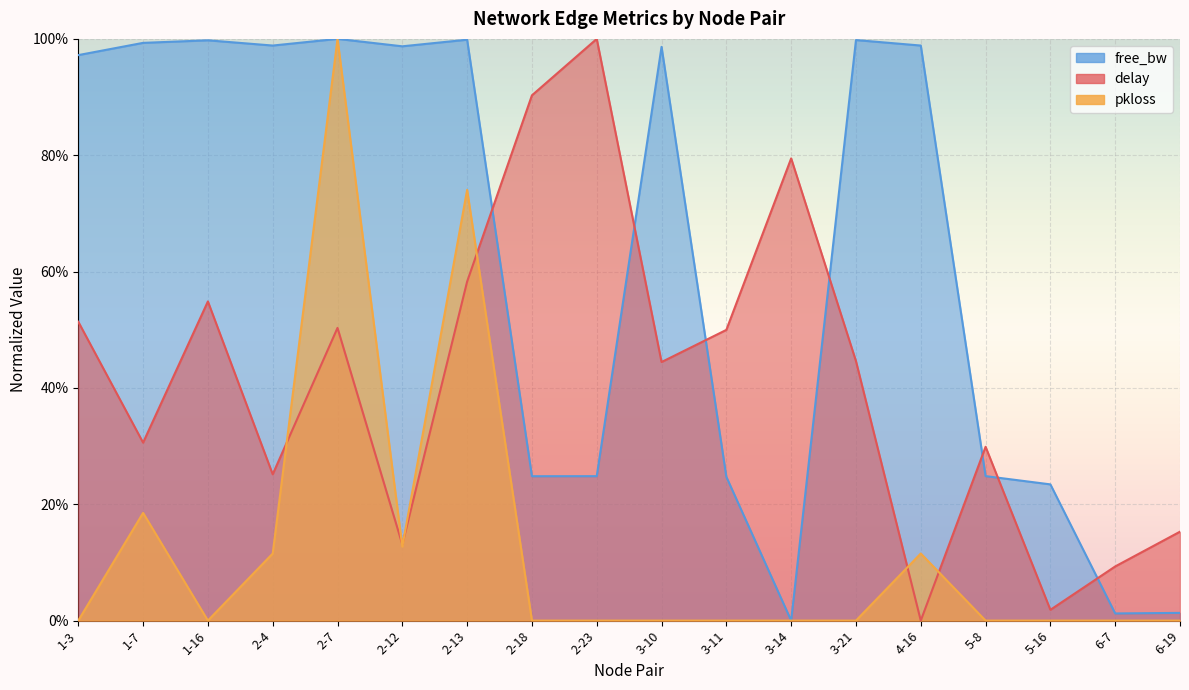

At which category is the sum across all series the highest?

2-7